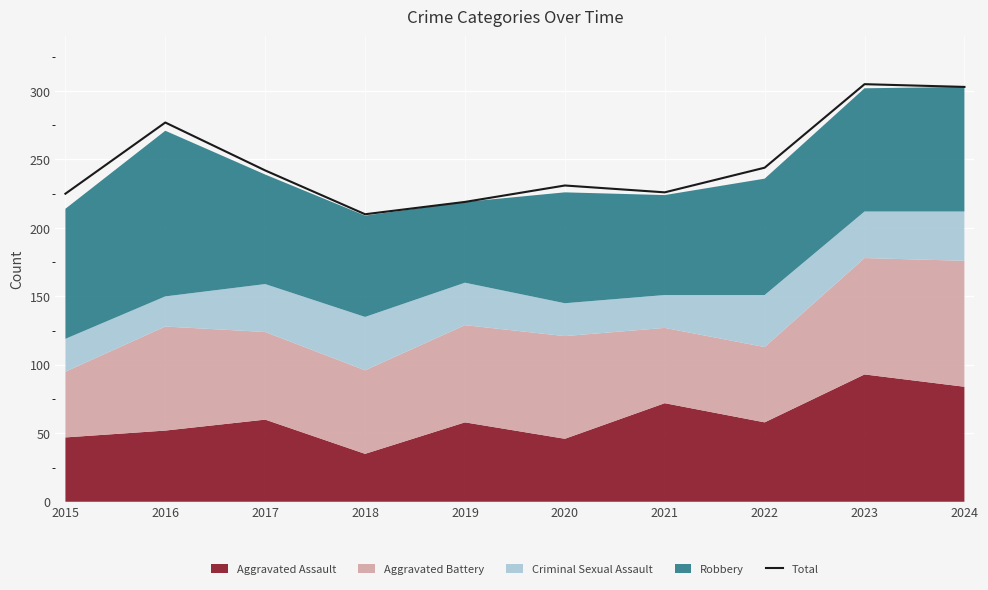

Approximately how many times larger is the value at 2015 compared to 2020?

1.0